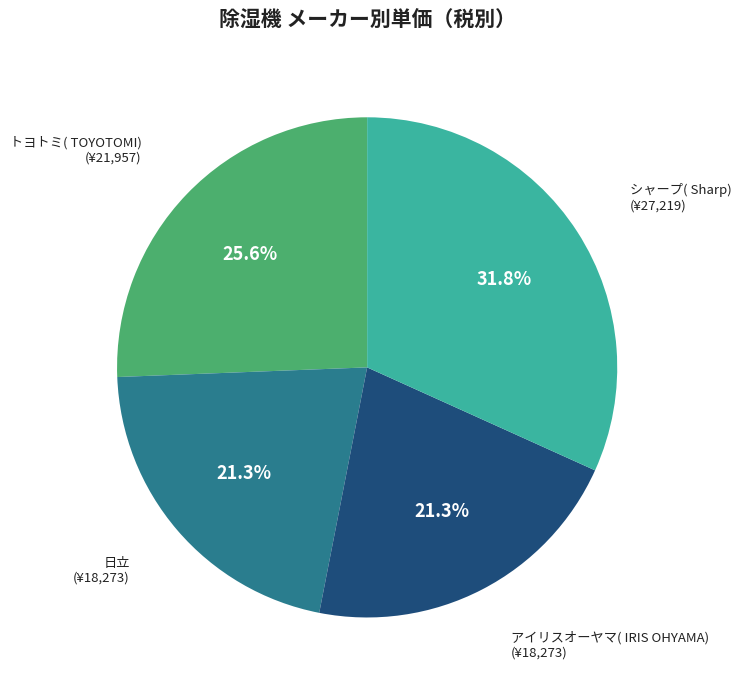

To the nearest percent, what is the average slice percentage?

25%